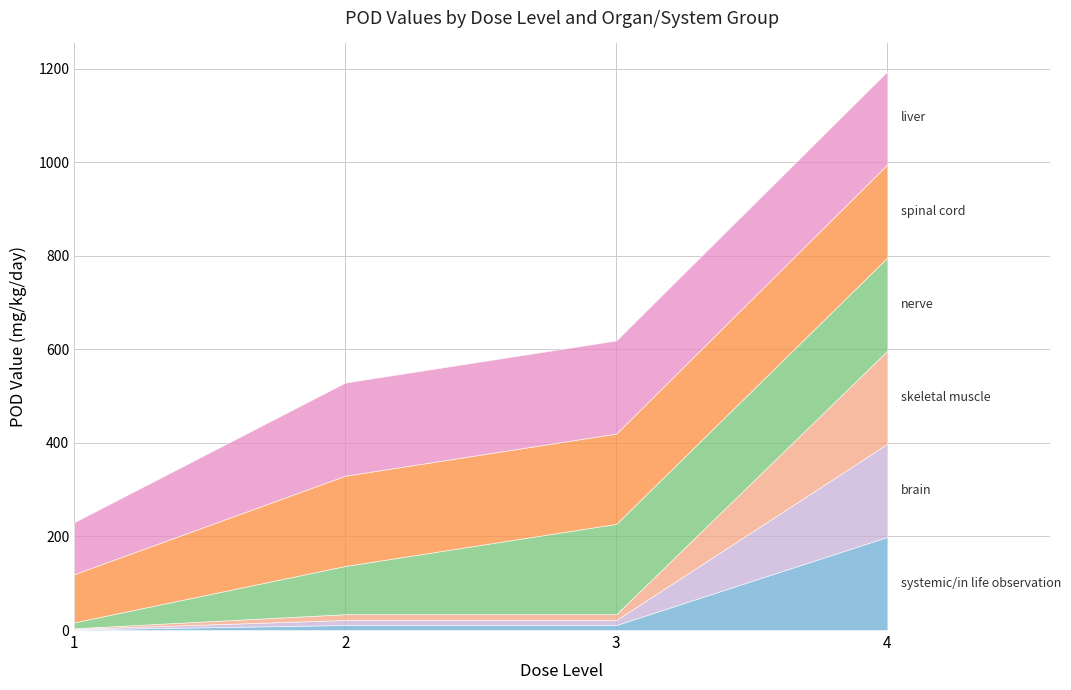

Reading right to left, list all the values displayed in this chart.

systemic/in life observation: 4=199.0	3=10.7	2=10.7	1=1.3
brain: 4=199.0	3=10.7	2=10.7	1=1.3
skeletal muscle: 4=199.0	3=12.5	2=12.5	1=1.3
nerve: 4=199.0	3=193.0	2=103.0	1=12.5
spinal cord: 4=199.0	3=193.0	2=193.0	1=103.0
liver: 4=199.0	3=199.0	2=199.0	1=111.0